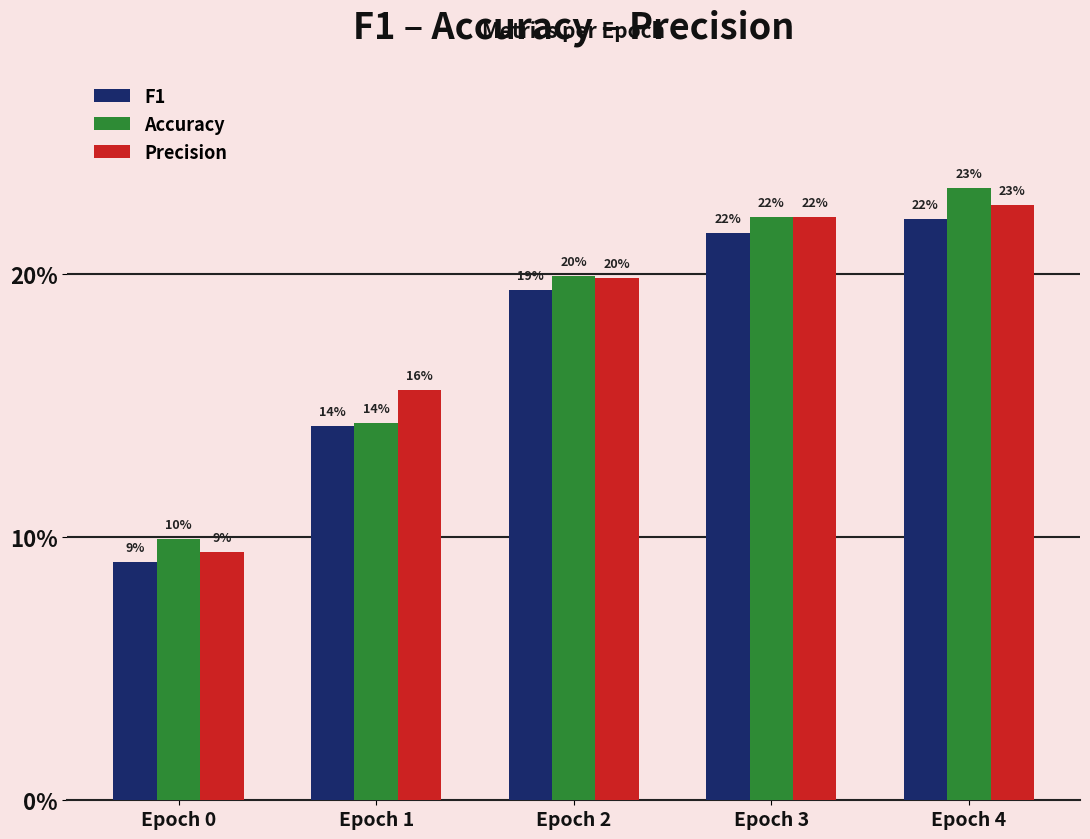

Are the bars grouped side by side (vs. stacked)?

Yes